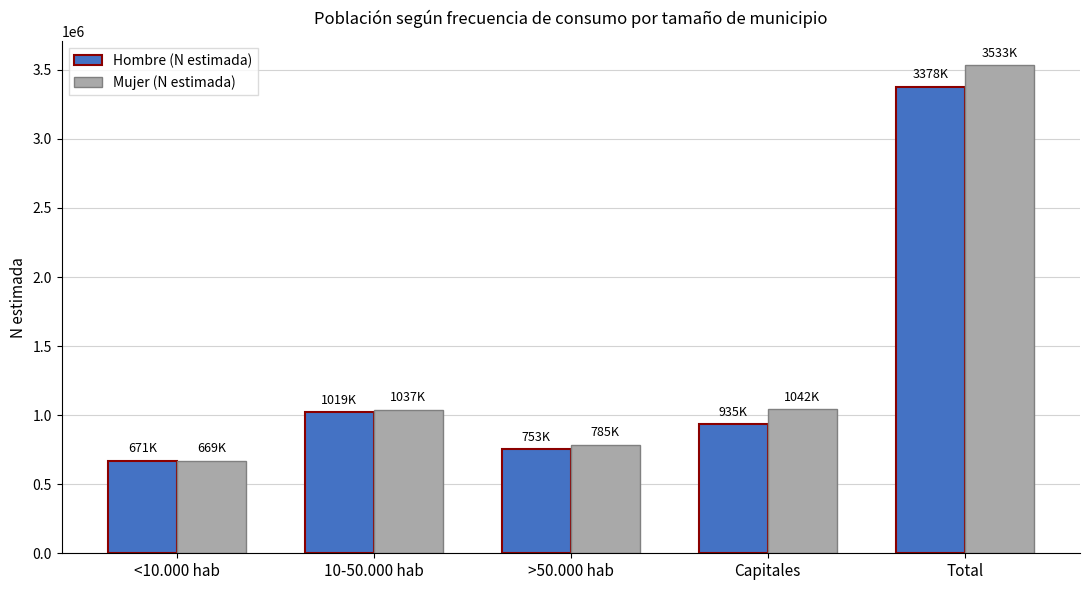

What is the label of the 2nd bar from the right?

Capitales